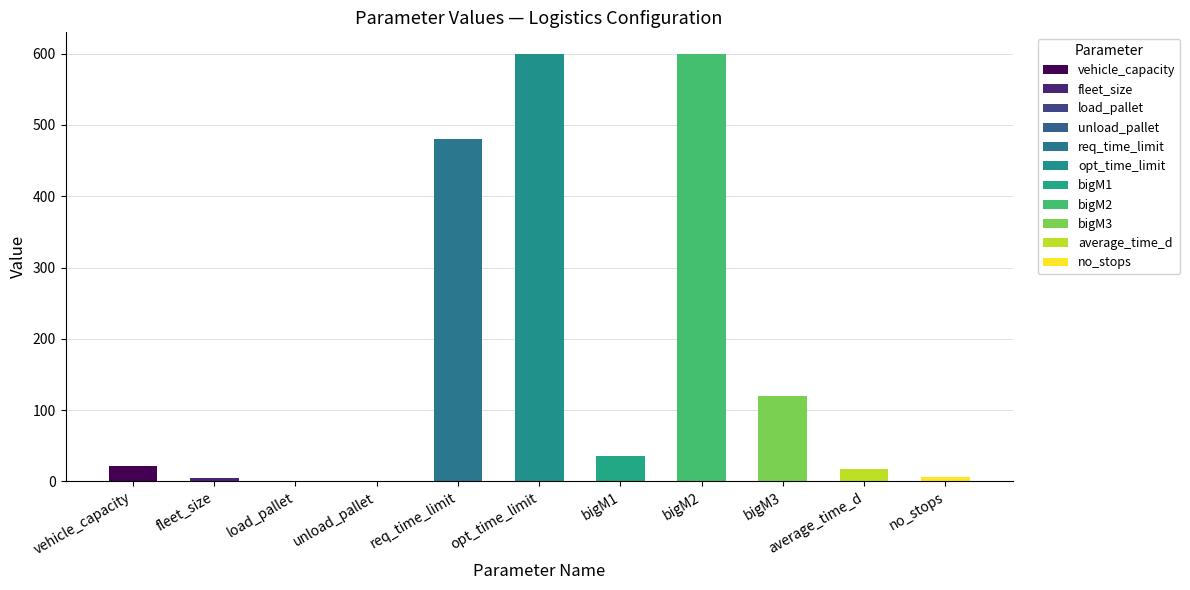

What is the sum of all values?

1886.4